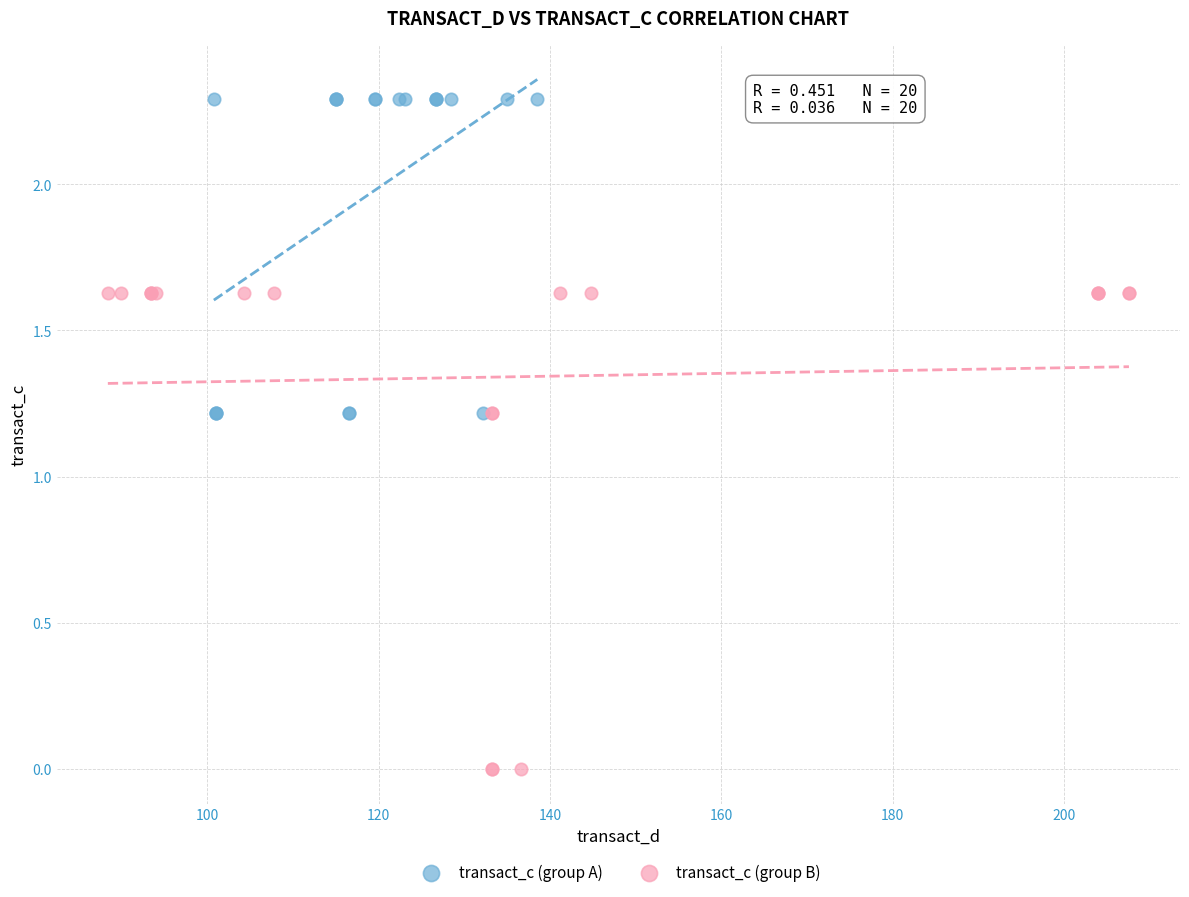

Which series reaches the minimum Y coordinate?

transact_c (group B)